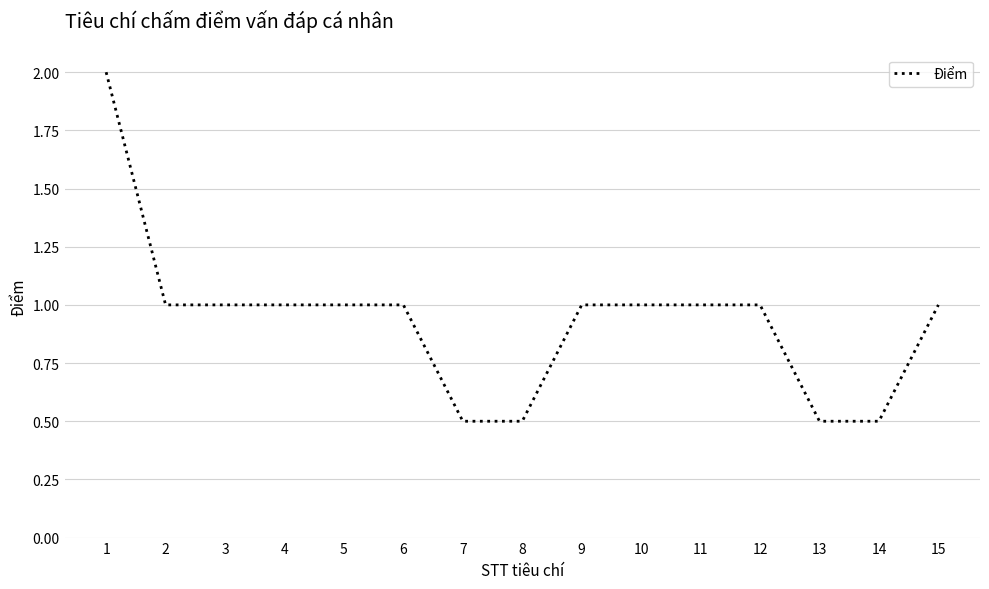

Approximately how many times larger is the value at 12 compared to 1?

0.5